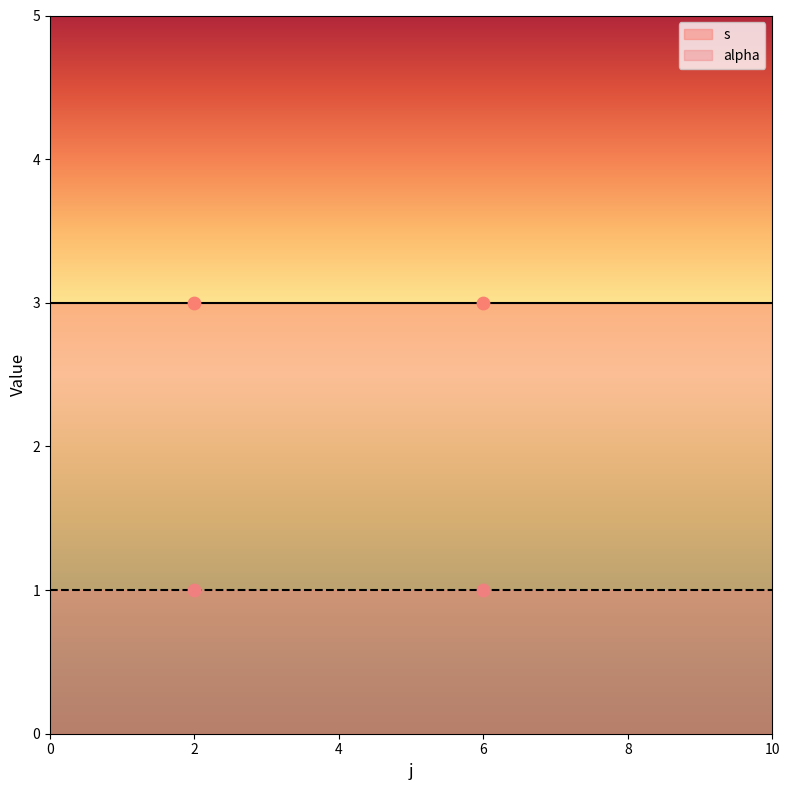

Which series has the largest Y range (max minus min)?

s